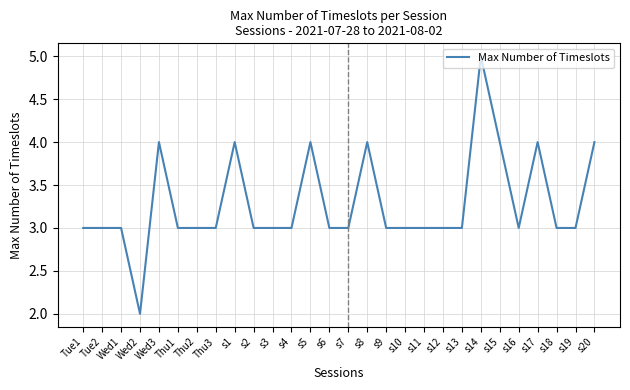

Reading right to left, extract all data points from this chart.

s20=4	s19=3	s18=3	s17=4	s16=3	s15=4	s14=5	s13=3	s12=3	s11=3	s10=3	s9=3	s8=4	s7=3	s6=3	s5=4	s4=3	s3=3	s2=3	s1=4	Thu3=3	Thu2=3	Thu1=3	Wed3=4	Wed2=2	Wed1=3	Tue2=3	Tue1=3